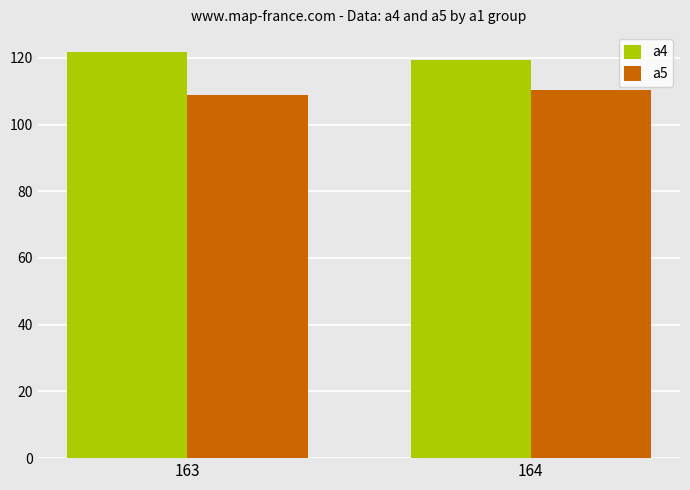

How many data points in a4 are less than 121?

1